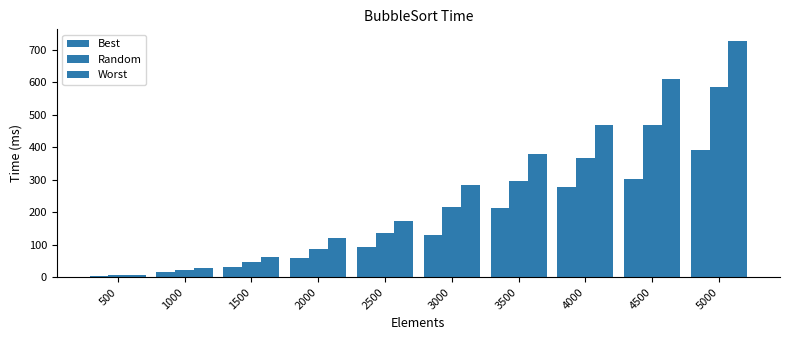

How many bars are there in each group?

3